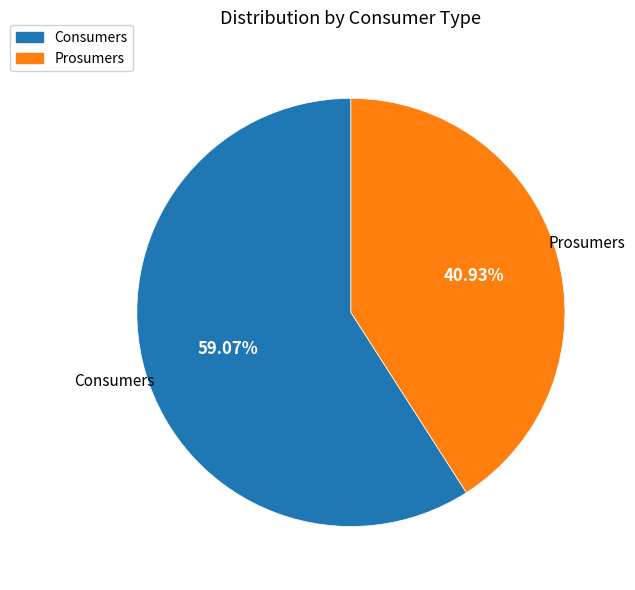

What is the smallest slice in the pie chart?

Prosumers